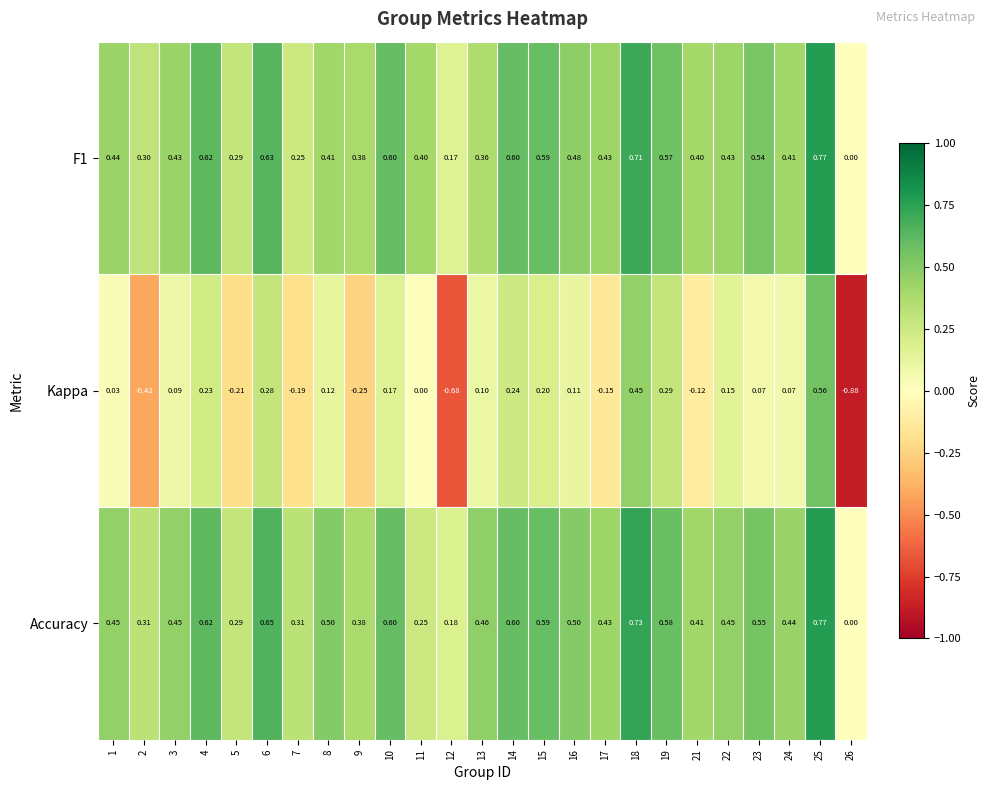

Is the value of F1 at 25 greater than the value of Kappa at 13?

Yes